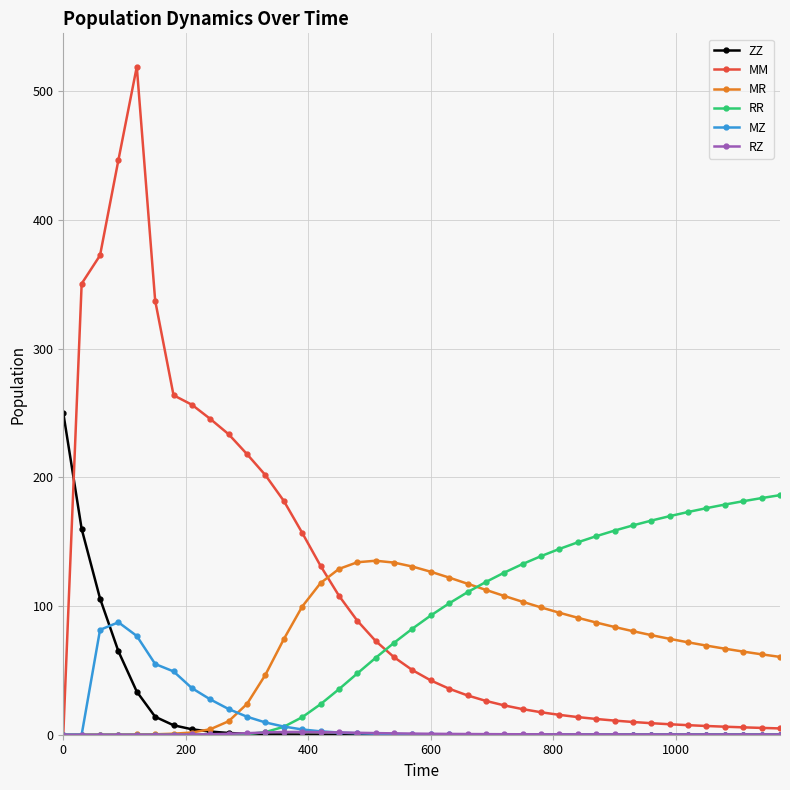

What is the value of the RR point at the 16th from the left?

35.4